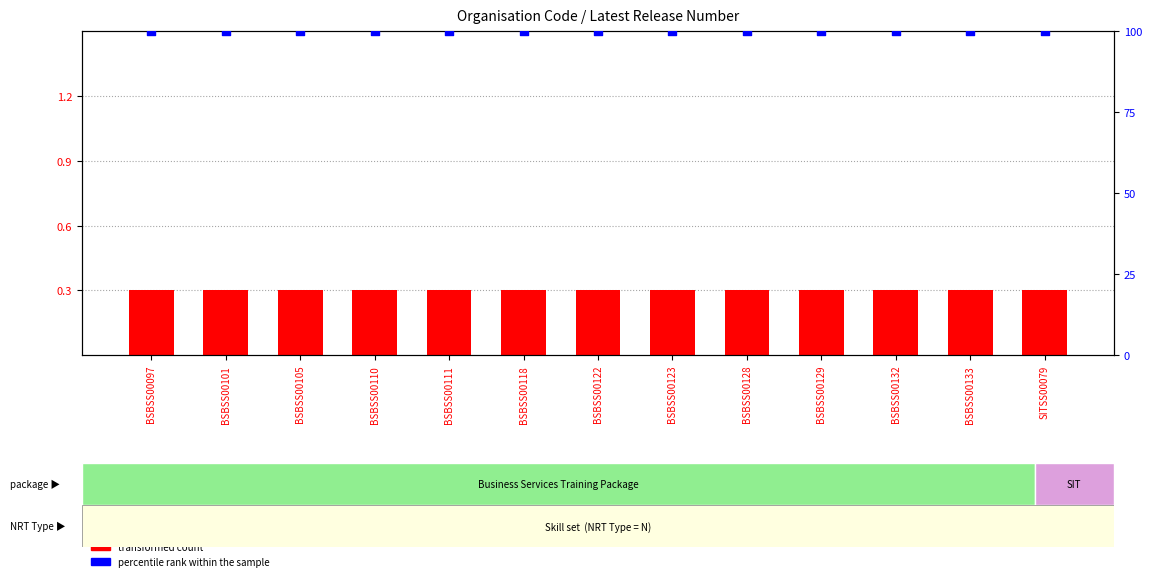

At how many categories does at least one series exceed 29?

13